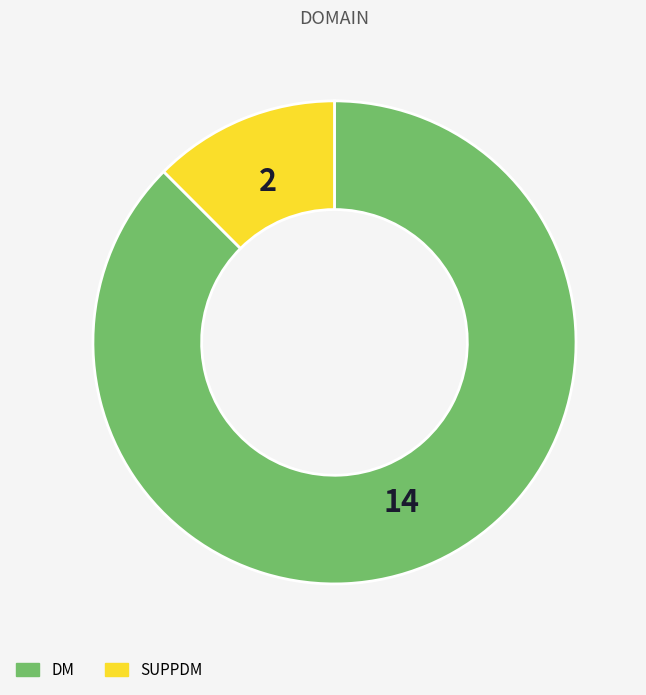

Which slice is the largest?

DM